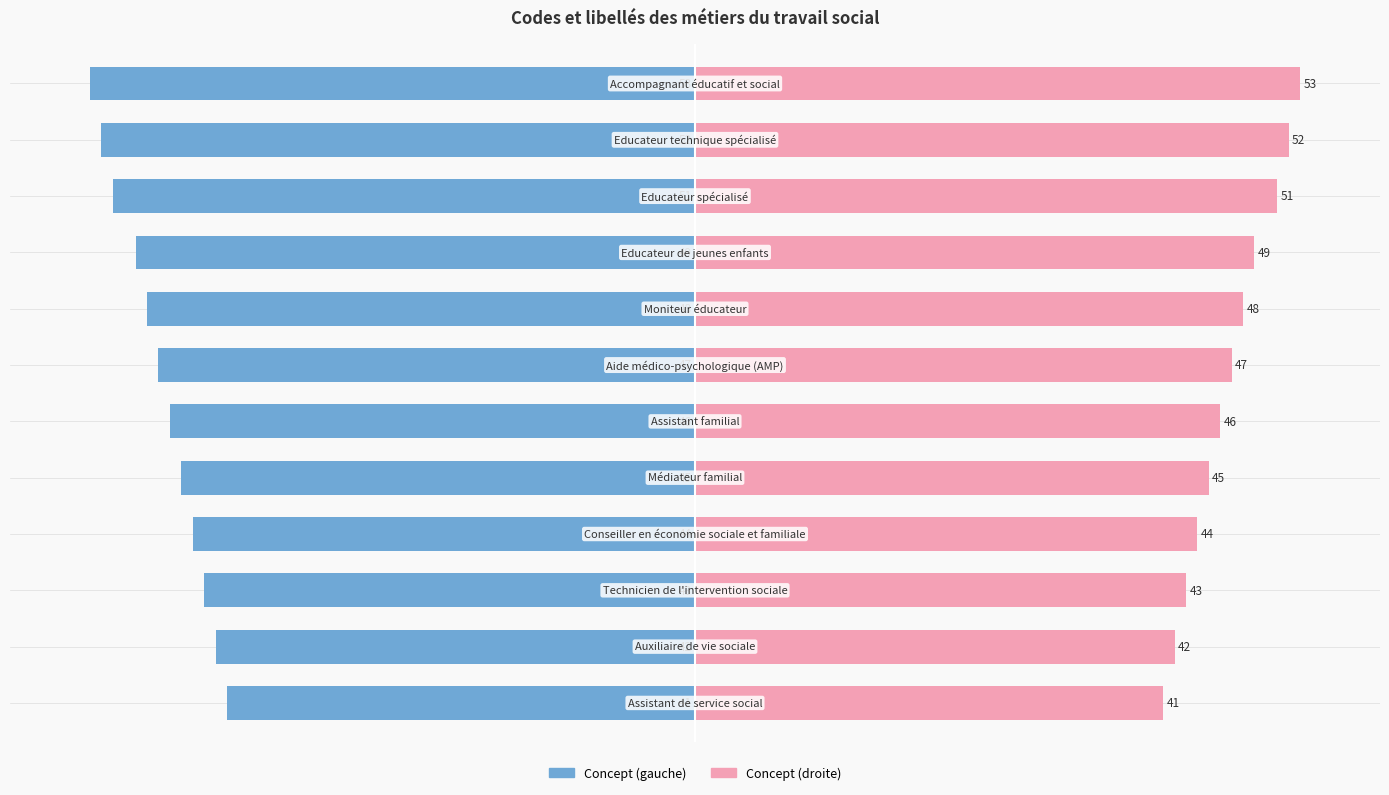

How many bars are there in each group?

2